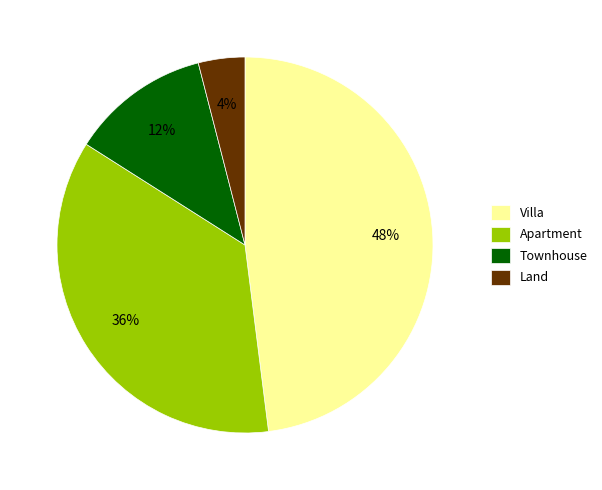

What is the smallest slice in the pie chart?

Land